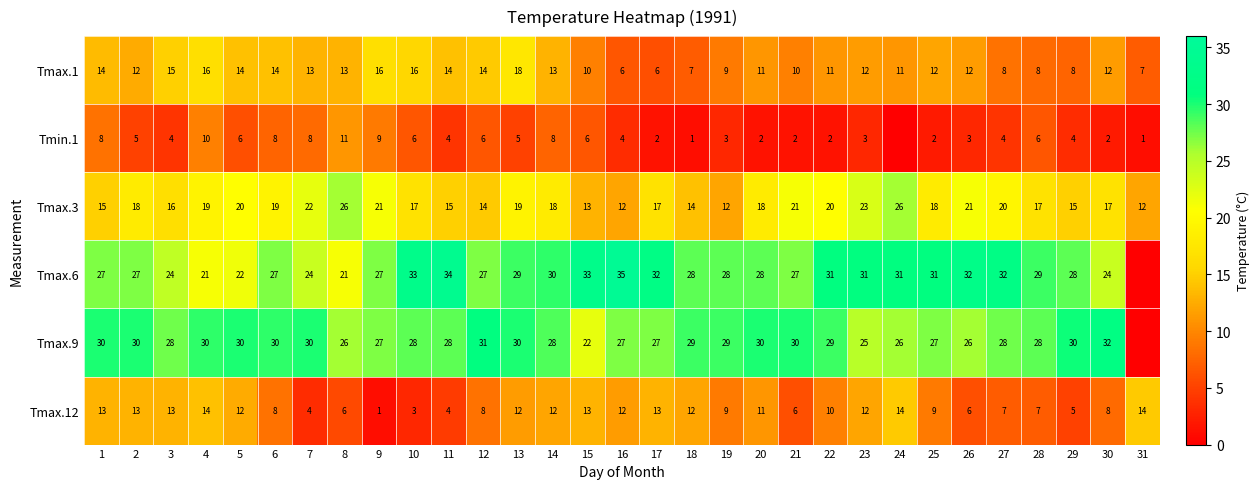

What is the spread (max minus min) of values at 7?

26